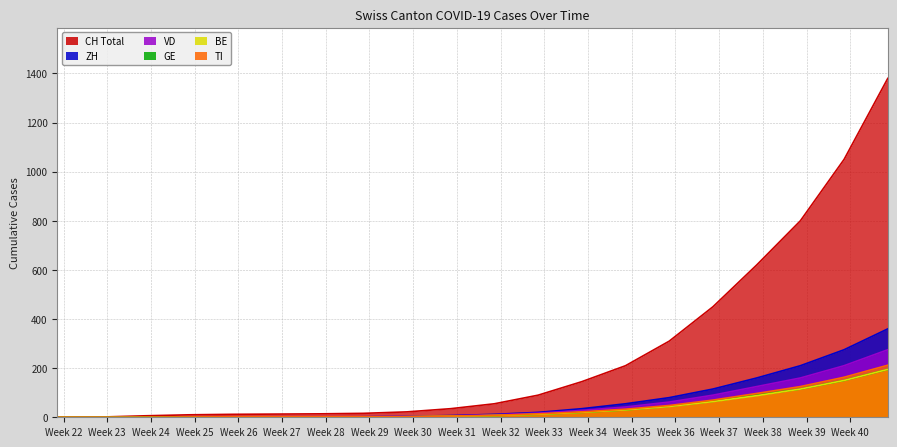

Reading right to left, what are all the values shown in this chart?

CH: 2020-10-11=1380	2020-10-04=1050	2020-09-27=800	2020-09-20=620	2020-09-13=450	2020-09-06=310	2020-08-30=210	2020-08-23=145	2020-08-16=90	2020-08-09=55	2020-08-02=35	2020-07-26=22	2020-07-19=16	2020-07-12=14	2020-07-05=13	2020-06-28=12	2020-06-21=10	2020-06-14=6	2020-06-07=1	2020-05-31=0
ZH: 2020-10-11=360	2020-10-04=275	2020-09-27=210	2020-09-20=160	2020-09-13=115	2020-09-06=80	2020-08-30=55	2020-08-23=35	2020-08-16=20	2020-08-09=12	2020-08-02=7	2020-07-26=4	2020-07-19=2	2020-07-12=1	2020-07-05=1	2020-06-28=1	2020-06-21=0	2020-06-14=0	2020-06-07=0	2020-05-31=0
VD: 2020-10-11=275	2020-10-04=210	2020-09-27=160	2020-09-20=125	2020-09-13=90	2020-09-06=62	2020-08-30=42	2020-08-23=28	2020-08-16=17	2020-08-09=10	2020-08-02=6	2020-07-26=4	2020-07-19=2	2020-07-12=2	2020-07-05=2	2020-06-28=1	2020-06-21=1	2020-06-14=0	2020-06-07=0	2020-05-31=0
GE: 2020-10-11=195	2020-10-04=150	2020-09-27=115	2020-09-20=90	2020-09-13=65	2020-09-06=45	2020-08-30=30	2020-08-23=20	2020-08-16=12	2020-08-09=7	2020-08-02=4	2020-07-26=2	2020-07-19=1	2020-07-12=1	2020-07-05=1	2020-06-28=1	2020-06-21=1	2020-06-14=1	2020-06-07=0	2020-05-31=0
BE: 2020-10-11=195	2020-10-04=150	2020-09-27=115	2020-09-20=88	2020-09-13=64	2020-09-06=44	2020-08-30=30	2020-08-23=20	2020-08-16=12	2020-08-09=7	2020-08-02=4	2020-07-26=2	2020-07-19=1	2020-07-12=0	2020-07-05=0	2020-06-28=0	2020-06-21=0	2020-06-14=0	2020-06-07=0	2020-05-31=0
TI: 2020-10-11=212	2020-10-04=163	2020-09-27=125	2020-09-20=97	2020-09-13=70	2020-09-06=48	2020-08-30=33	2020-08-23=22	2020-08-16=14	2020-08-09=8	2020-08-02=5	2020-07-26=3	2020-07-19=2	2020-07-12=2	2020-07-05=2	2020-06-28=2	2020-06-21=1	2020-06-14=0	2020-06-07=0	2020-05-31=0